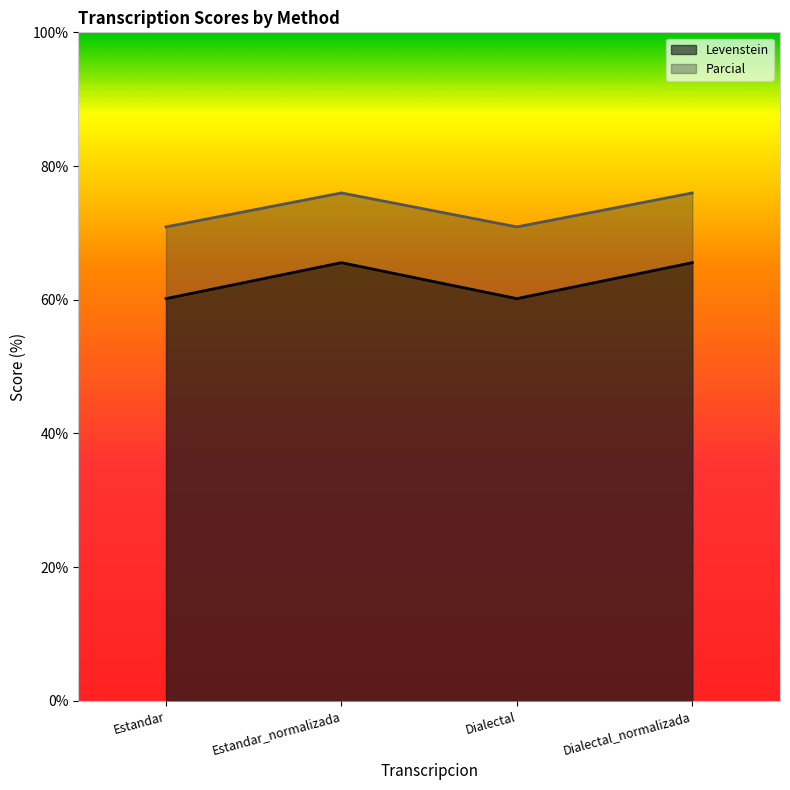

Is the value of Levenstein at Dialectal greater than the value of Parcial at Estandar?

No